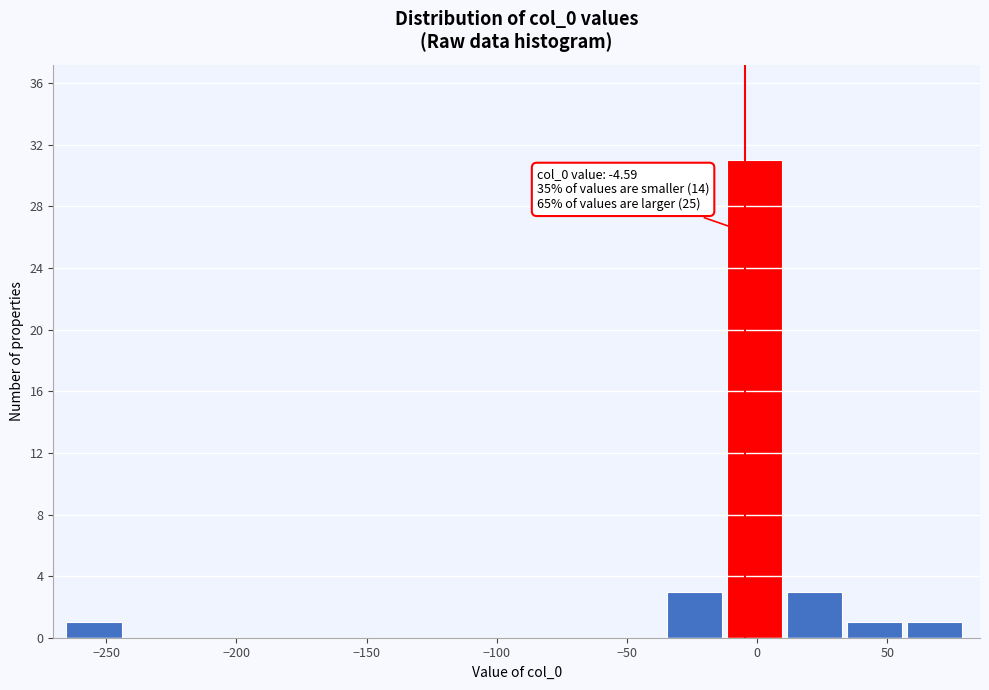

Over which range of the x-axis is the bar tallest?

-10 to 10